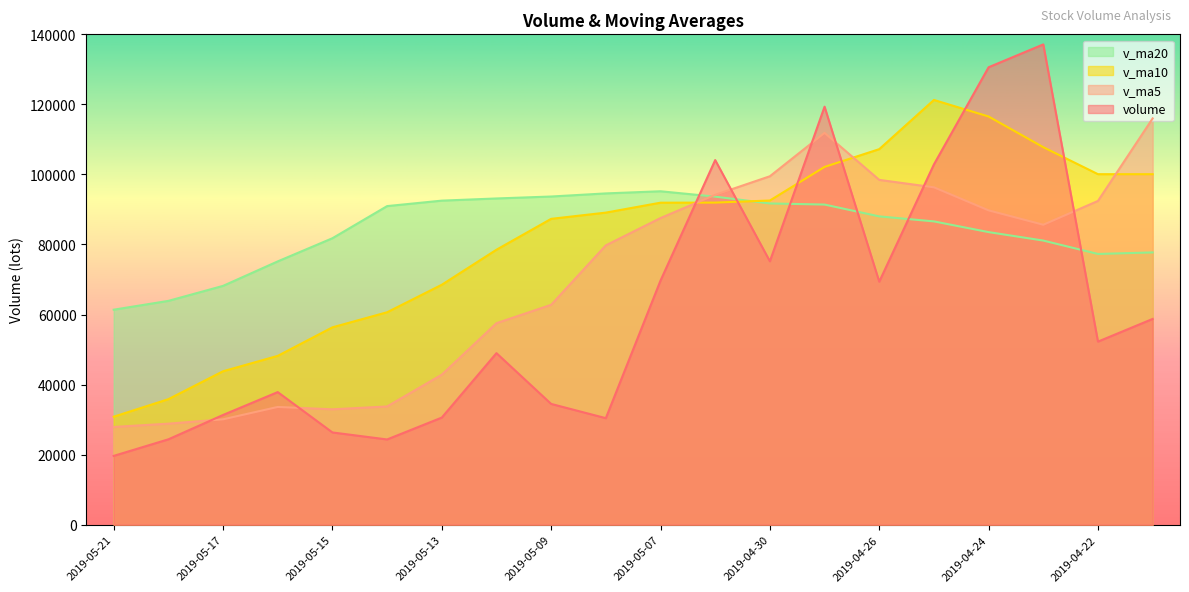

True or false: v_ma10 and v_ma20 intersect in this chart.

True